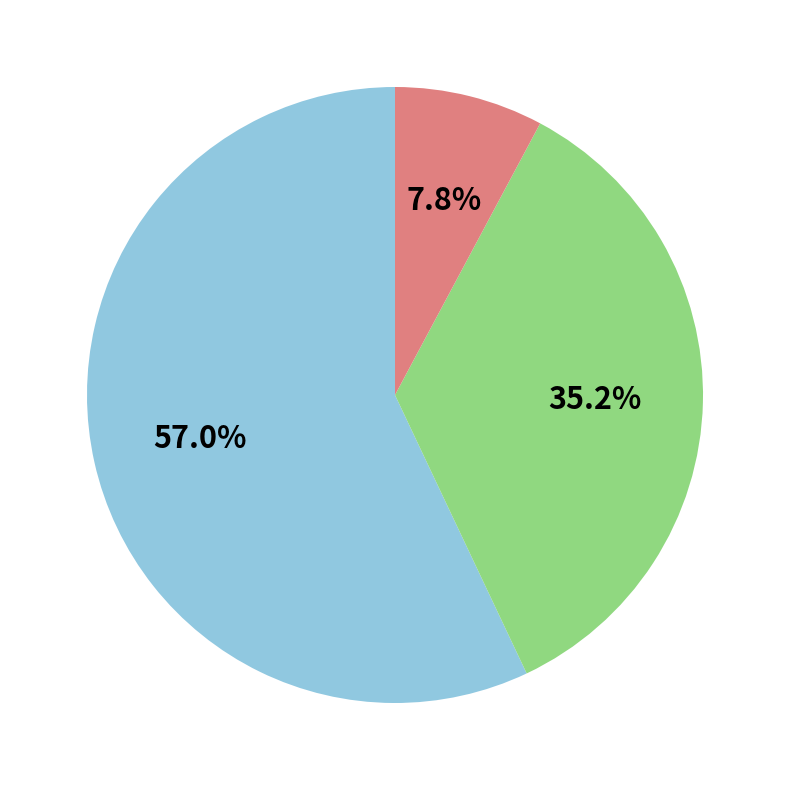

Is there a majority slice in this chart?

Yes